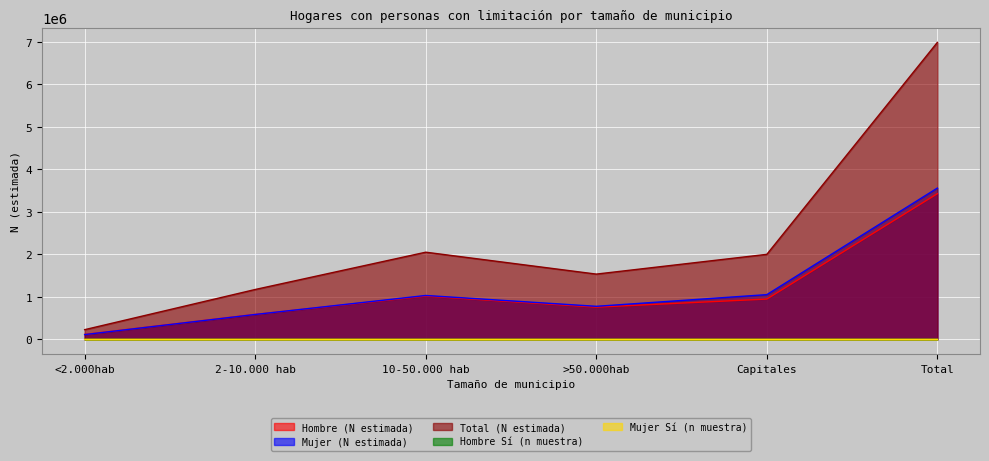

How many times do Hombre (N estimada) and Mujer (N estimada) cross each other?

1